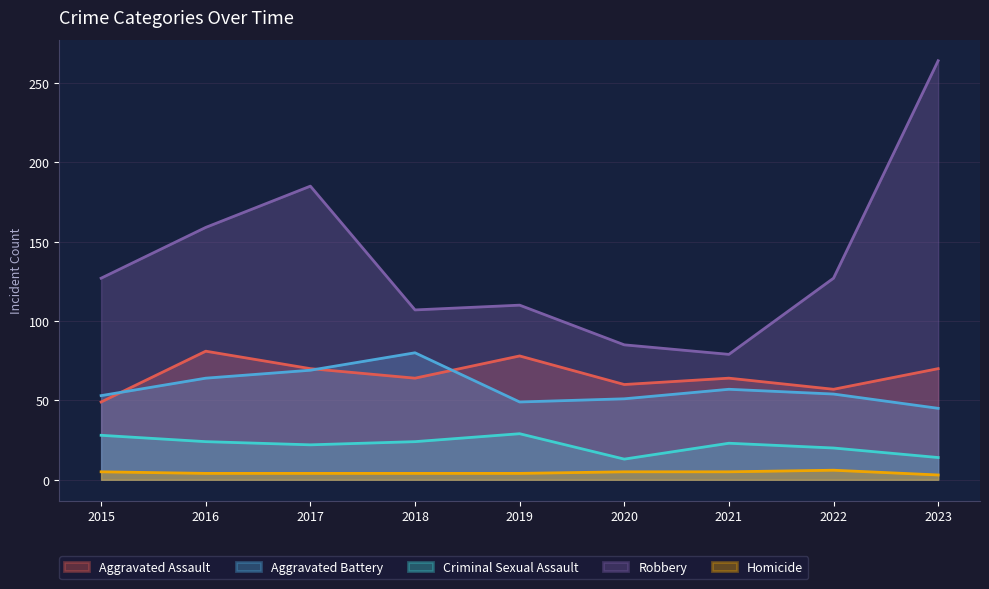

What is the maximum value for Aggravated Battery?

80